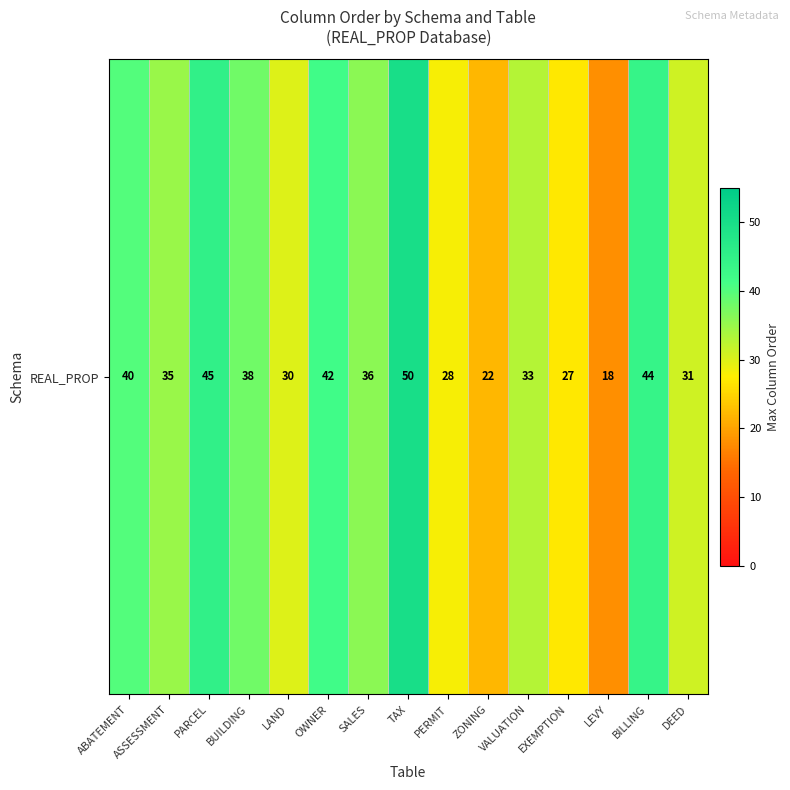

Reading right to left, transcribe all the data shown in this chart.

DEED=31	BILLING=44	LEVY=18	EXEMPTION=27	VALUATION=33	ZONING=22	PERMIT=28	TAX=50	SALES=36	OWNER=42	LAND=30	BUILDING=38	PARCEL=45	ASSESSMENT=35	ABATEMENT=40